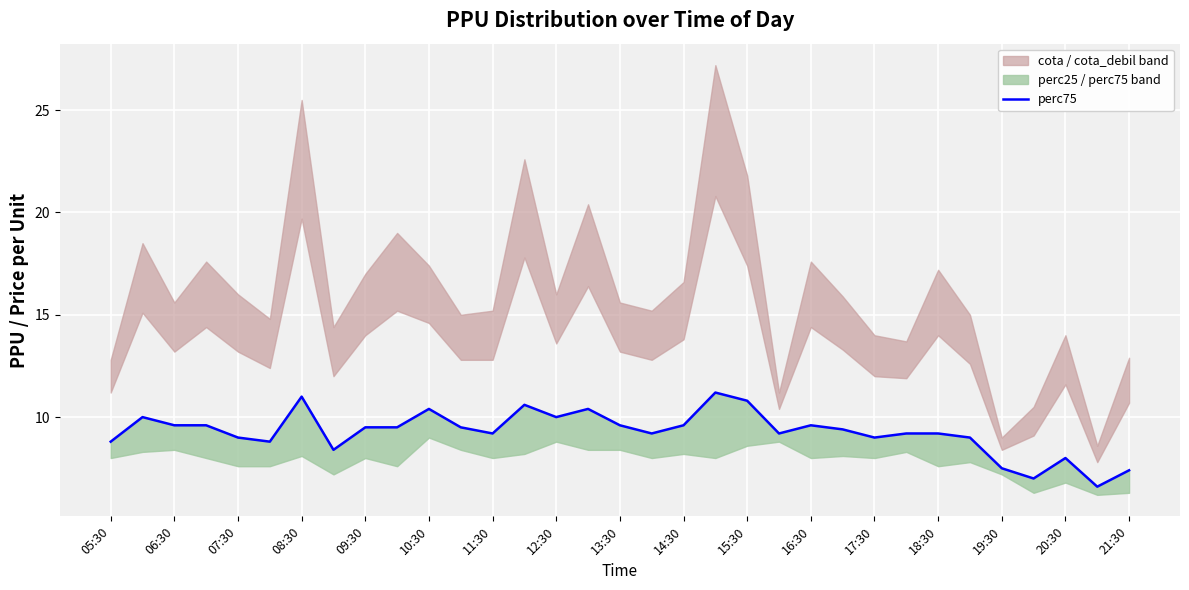

Reading right to left, extract all data points from this chart.

7.4	6.6	8.0	7.0	7.5	9.0	9.2	9.2	9.0	9.4	9.6	9.2	10.8	11.2	9.6	9.2	9.6	10.4	10.0	10.6	9.2	9.5	10.4	9.5	9.5	8.4	11.0	8.8	9.0	9.6	9.6	10.0	8.8